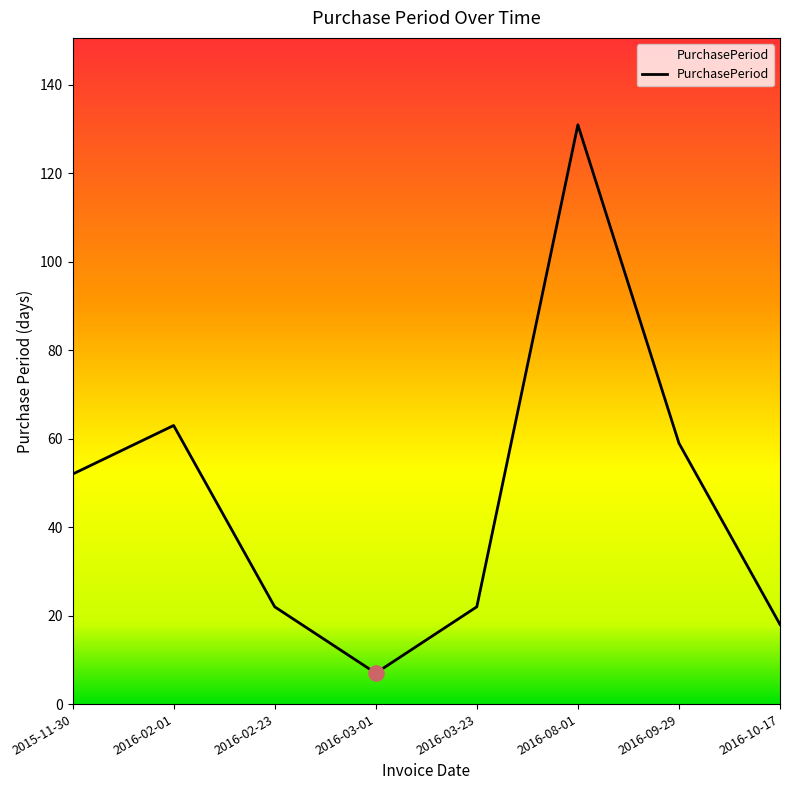

What is the change in value from 2016-03-01 to 2016-09-29?

+52